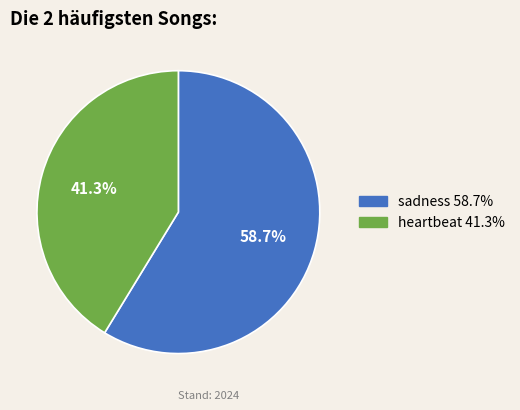

To the nearest percent, what is the difference between the heartbeat and sadness slice percentages?

17%